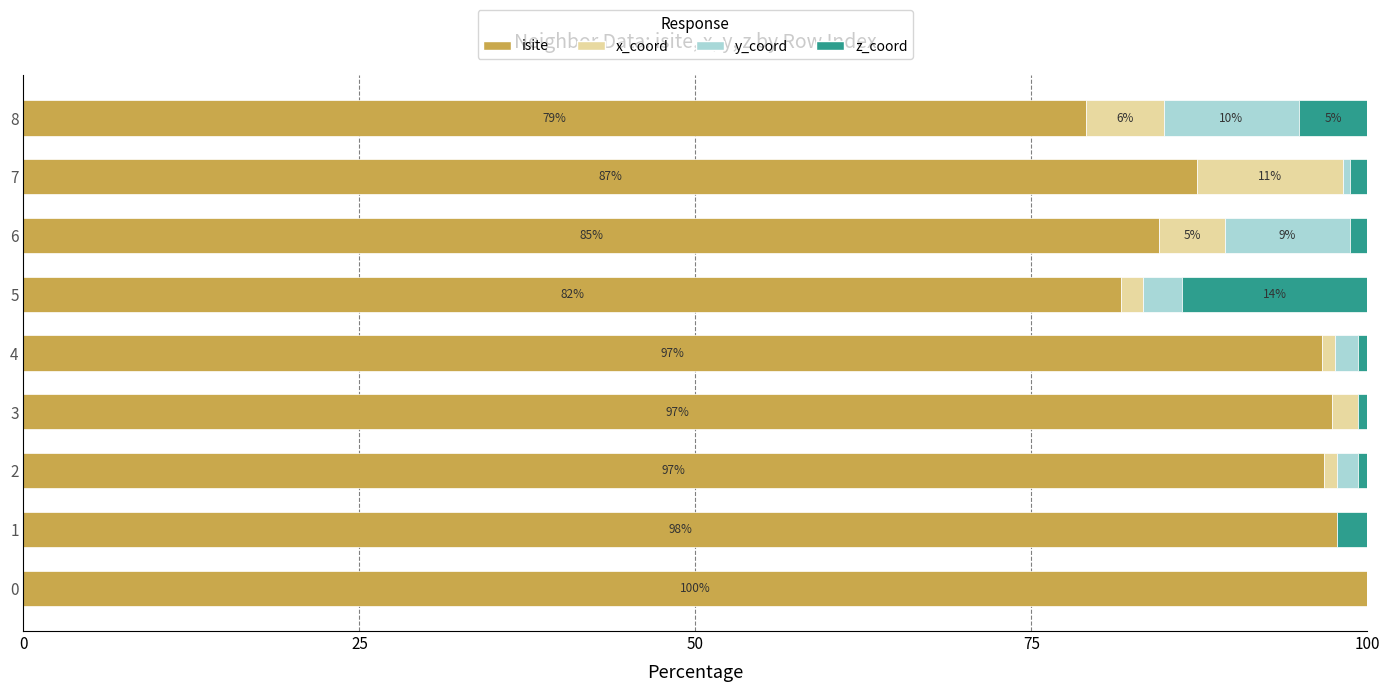

What is the total value across all series at 8?

100.0